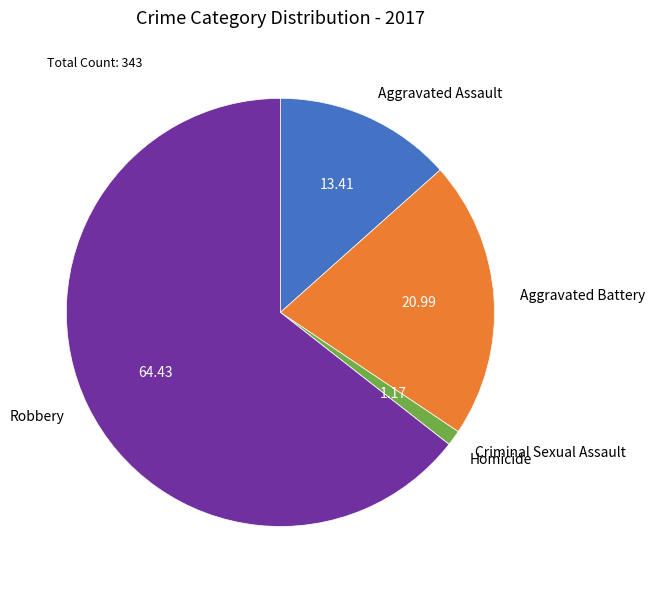

Is there a majority slice in this chart?

Yes